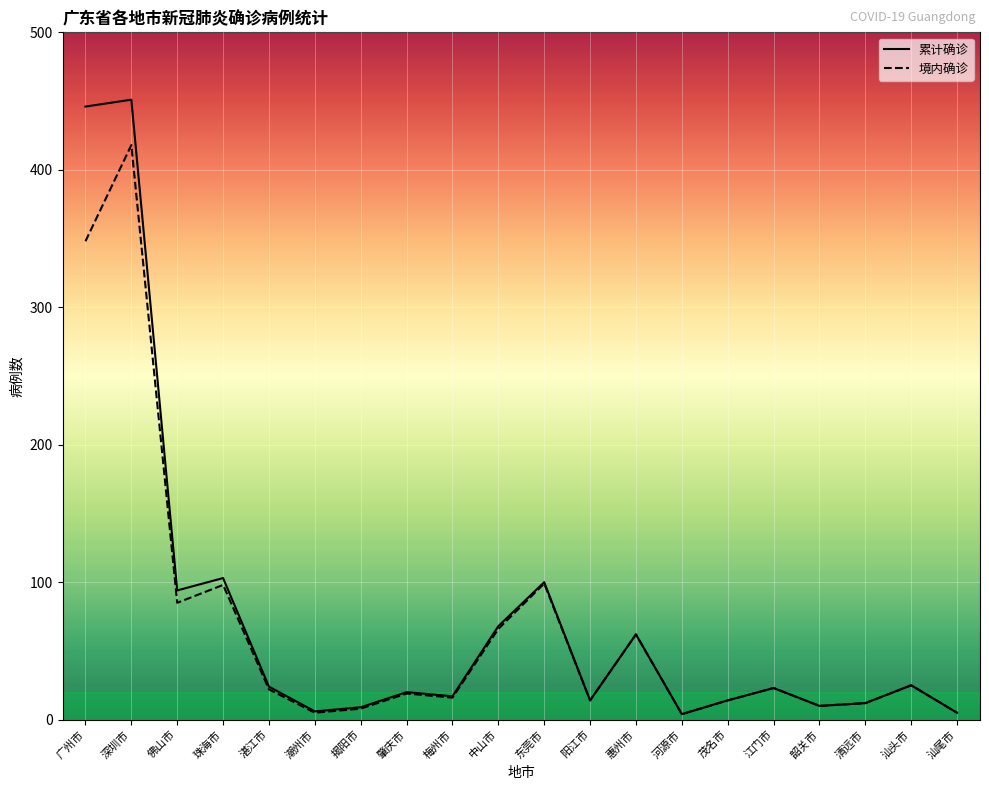

List the series in order of their peak value, highest first.

累计确诊, 境内确诊